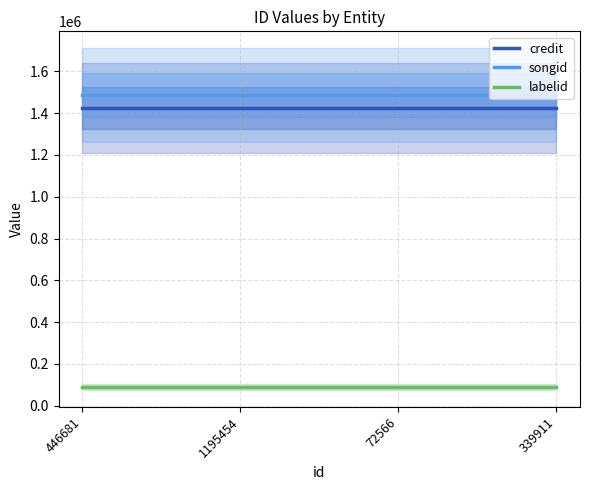

How many lines are shown in the chart?

3